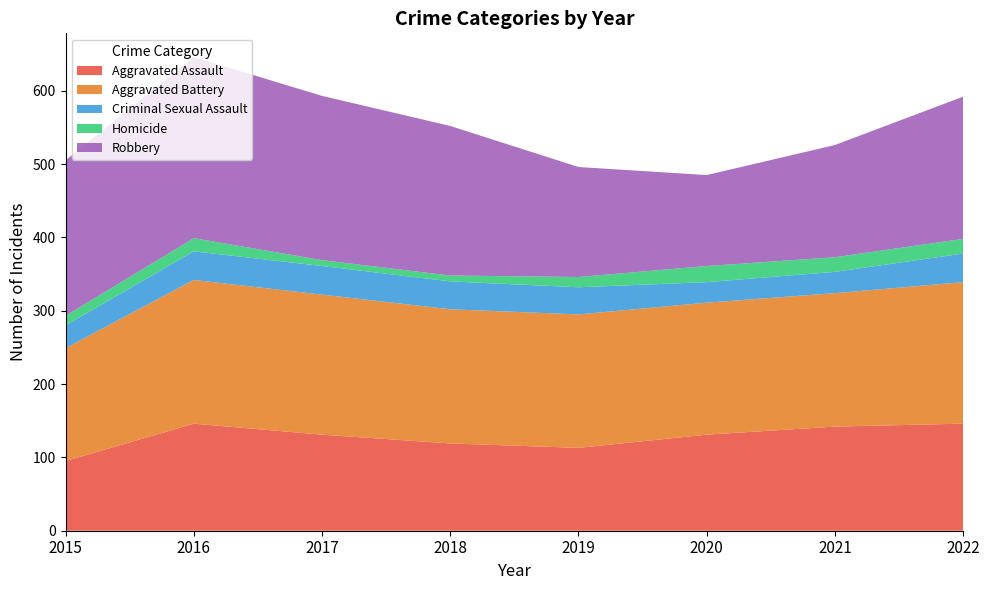

Reading left to right, extract all data points from this chart.

Aggravated Assault: 95	146	131	119	113	131	142	146
Aggravated Battery: 154	196	191	183	182	180	182	193
Criminal Sexual Assault: 31	39	39	38	37	28	29	39
Homicide: 13	18	8	8	14	22	20	20
Robbery: 212	247	224	204	150	124	153	194